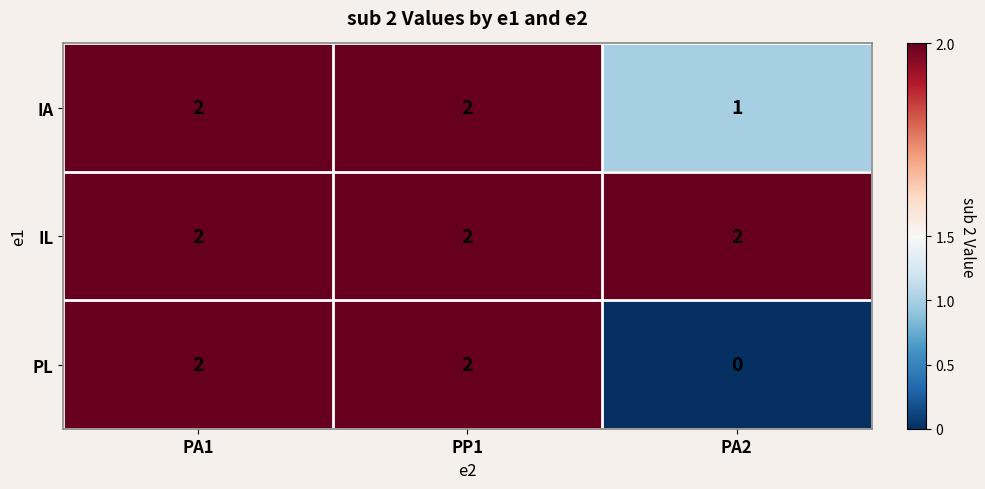

Count the number of data series in this chart.

3